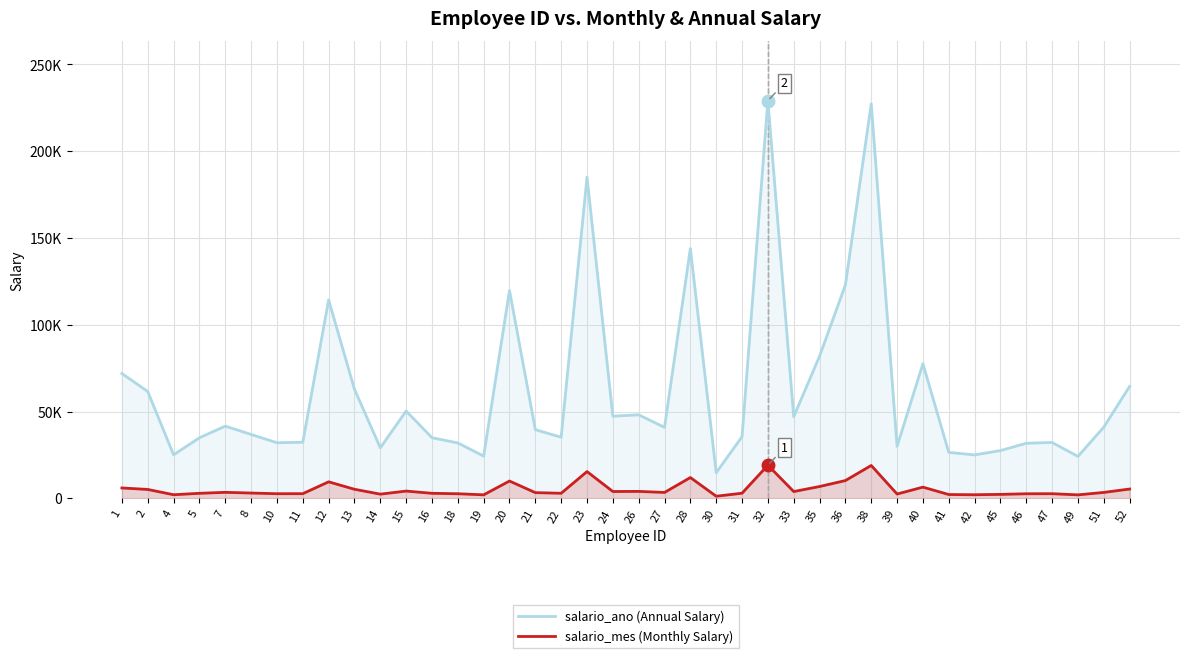

What are all the series names shown in the legend?

salario_ano (Annual Salary), salario_mes (Monthly Salary)